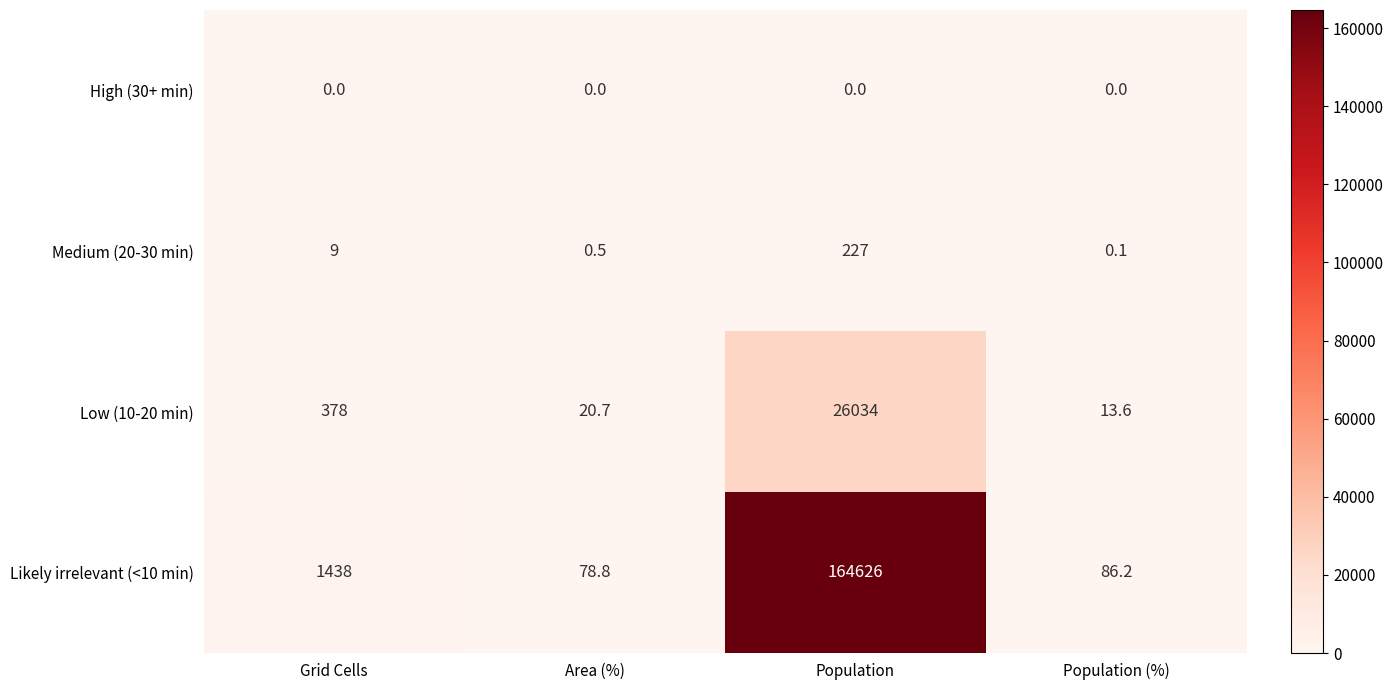

The value of High (30+ min) at Population is 0.0. True or false?

True